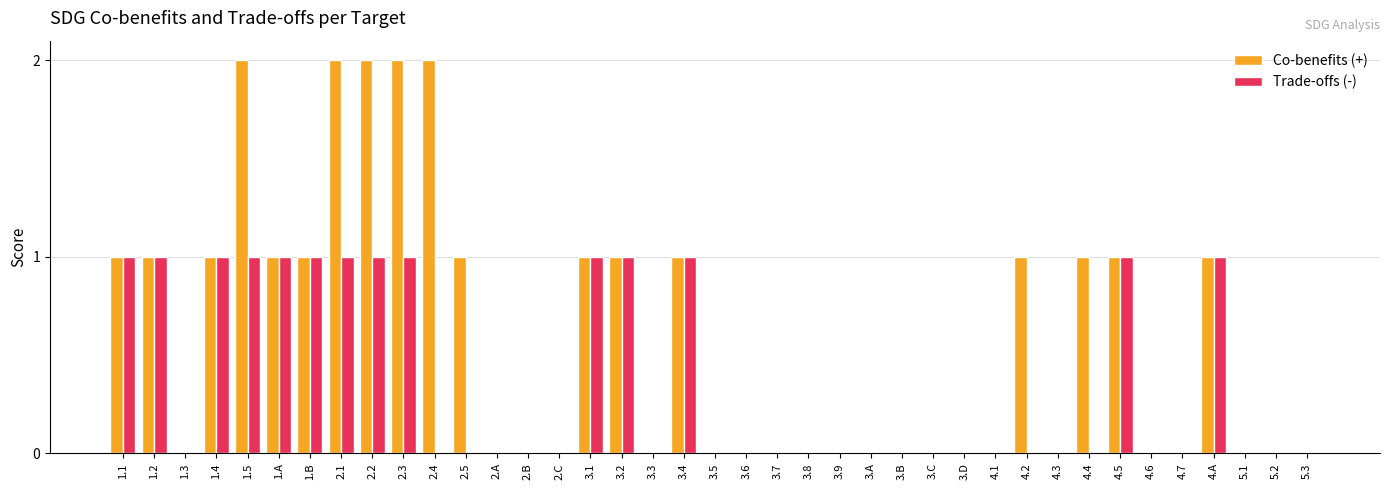

What is the sum of all Co-benefits (+) values?

23